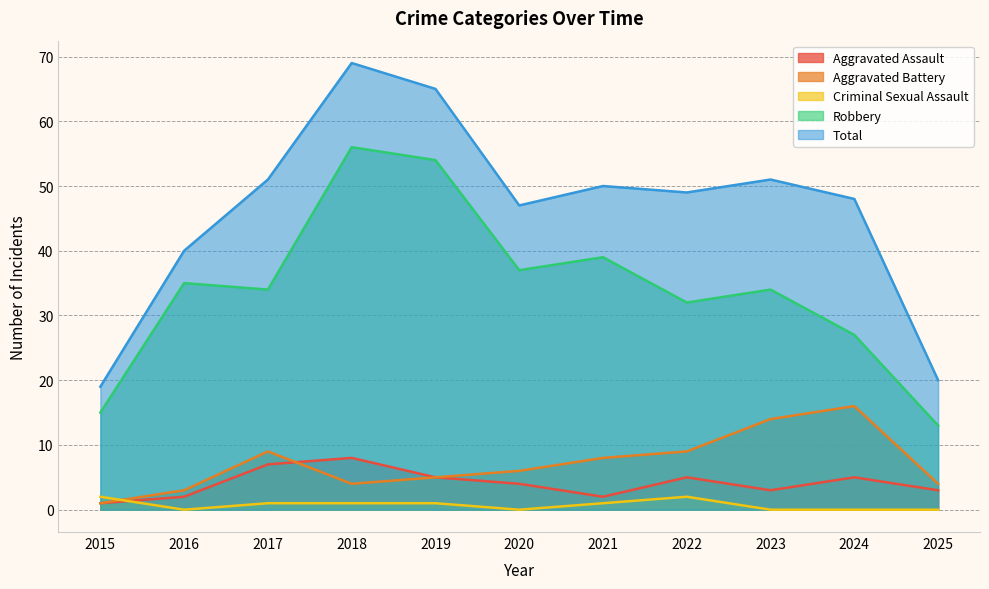

Which category has the lowest value across all series?

2016